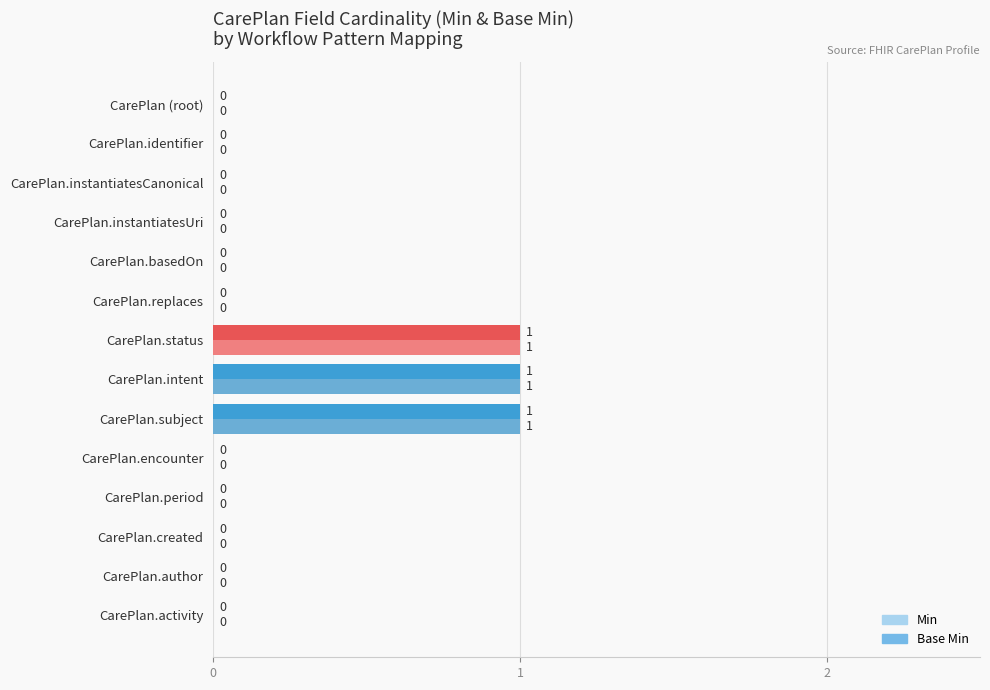

What is the highest value of the Base Min series?

1